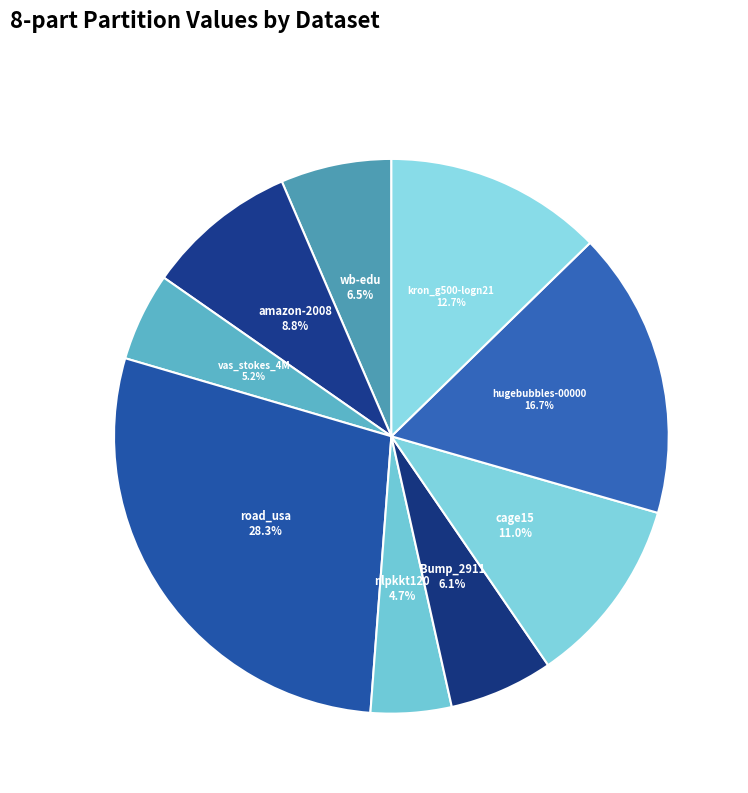

Is the sum of Bump_2911 and amazon-2008 greater than half?

No